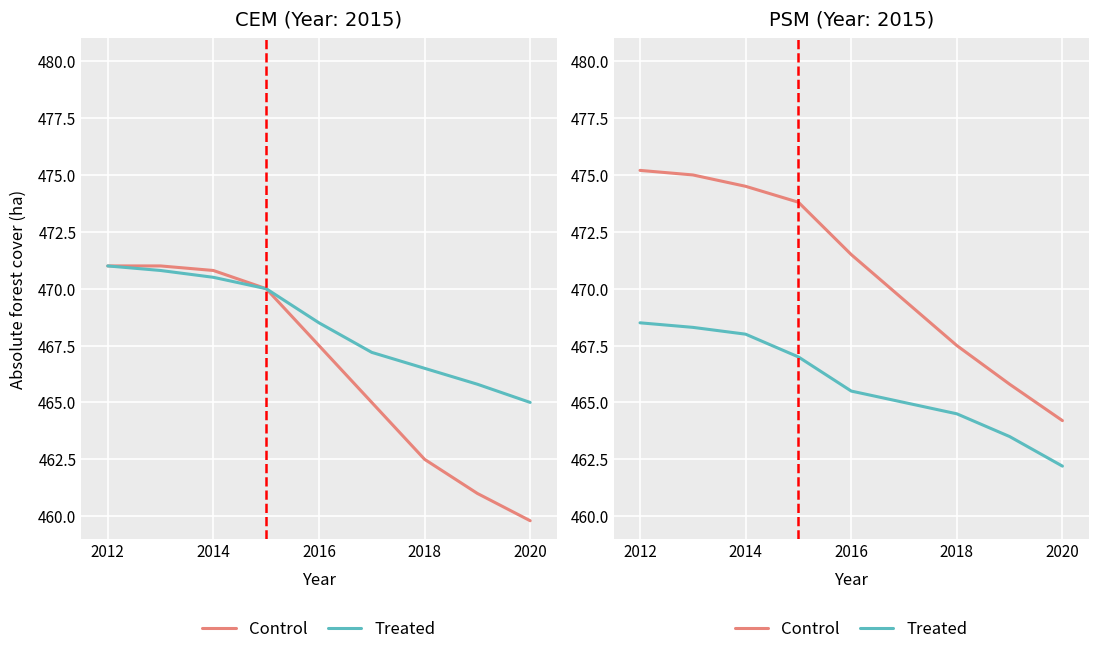

What is the total value across all series at 2020?

926.4